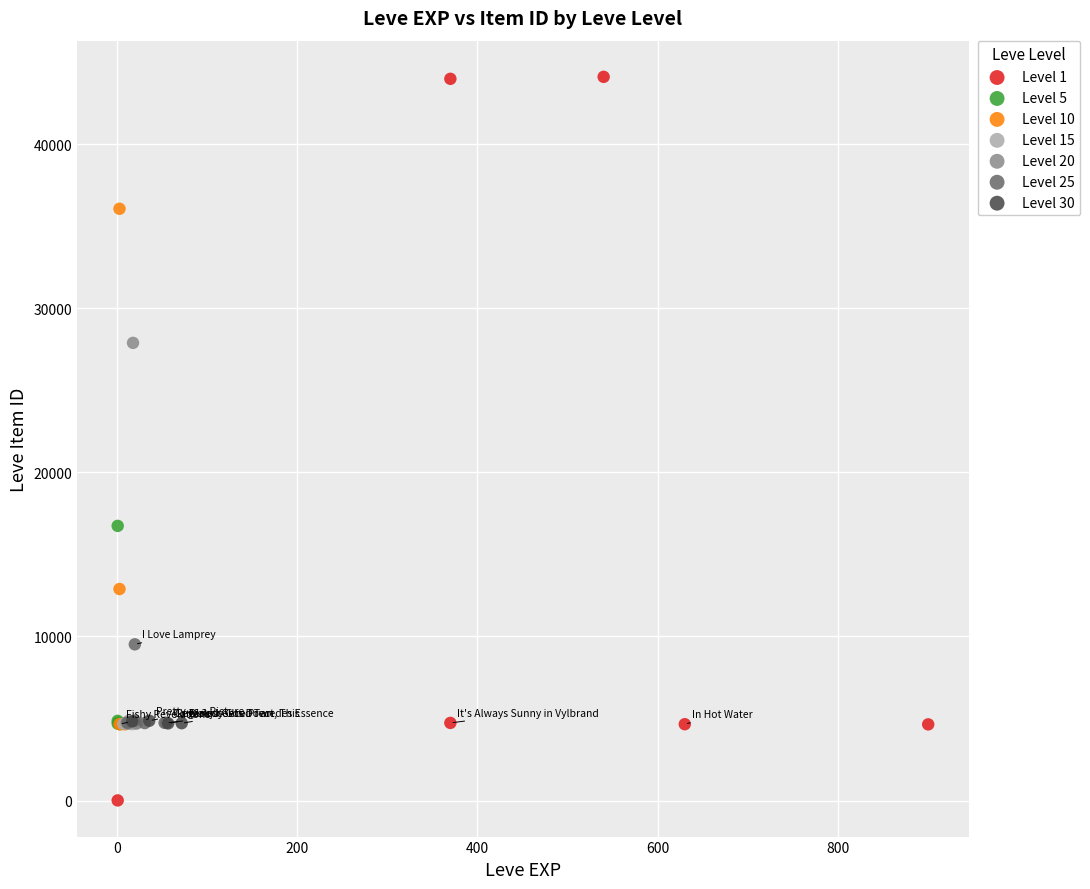

Which series reaches the maximum Y coordinate?

Level 1